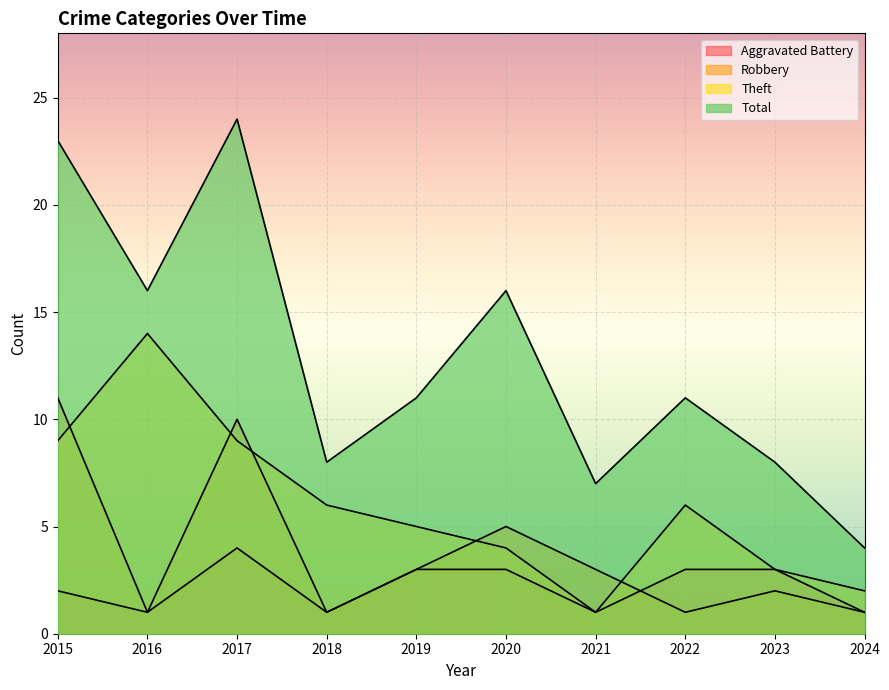

List the labels in order of Total value, smallest first.

2024, 2021, 2018, 2023, 2019, 2022, 2016, 2020, 2015, 2017